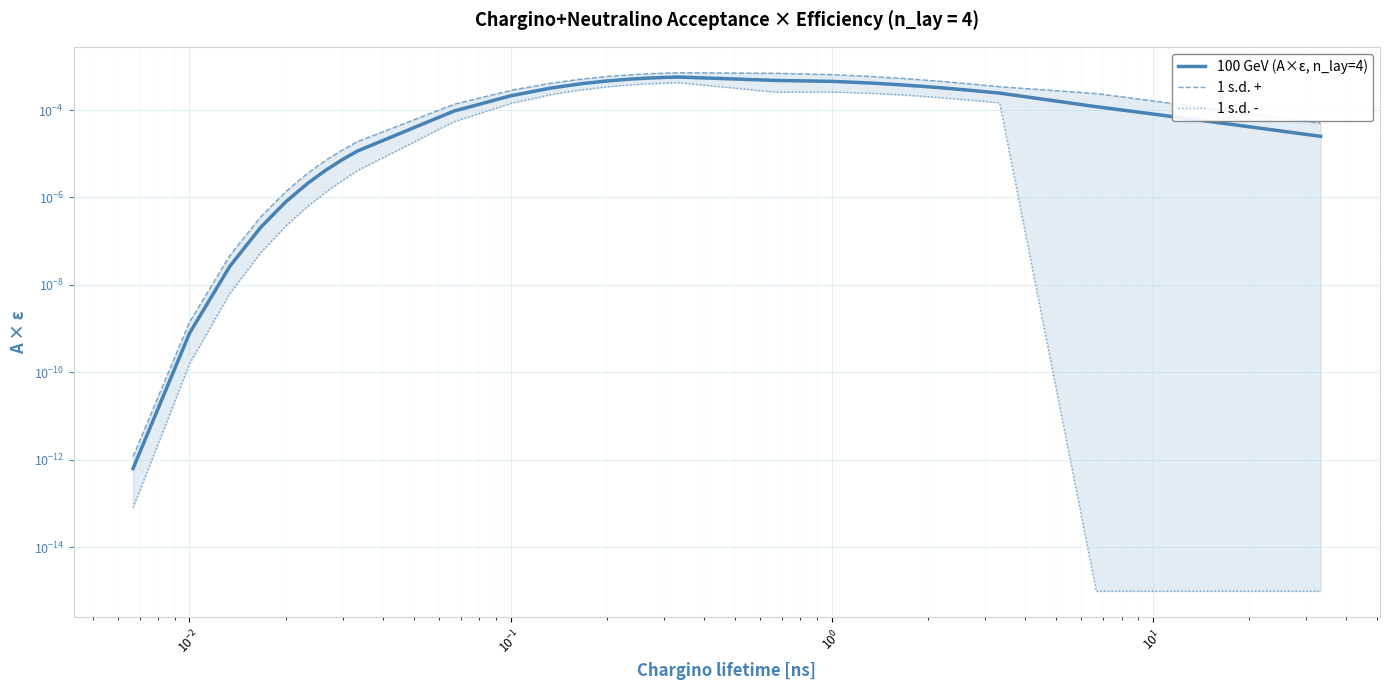

Is it true that 1 s.d. - equals 0.0 at $\mathdefault{10^{0}}$?

False